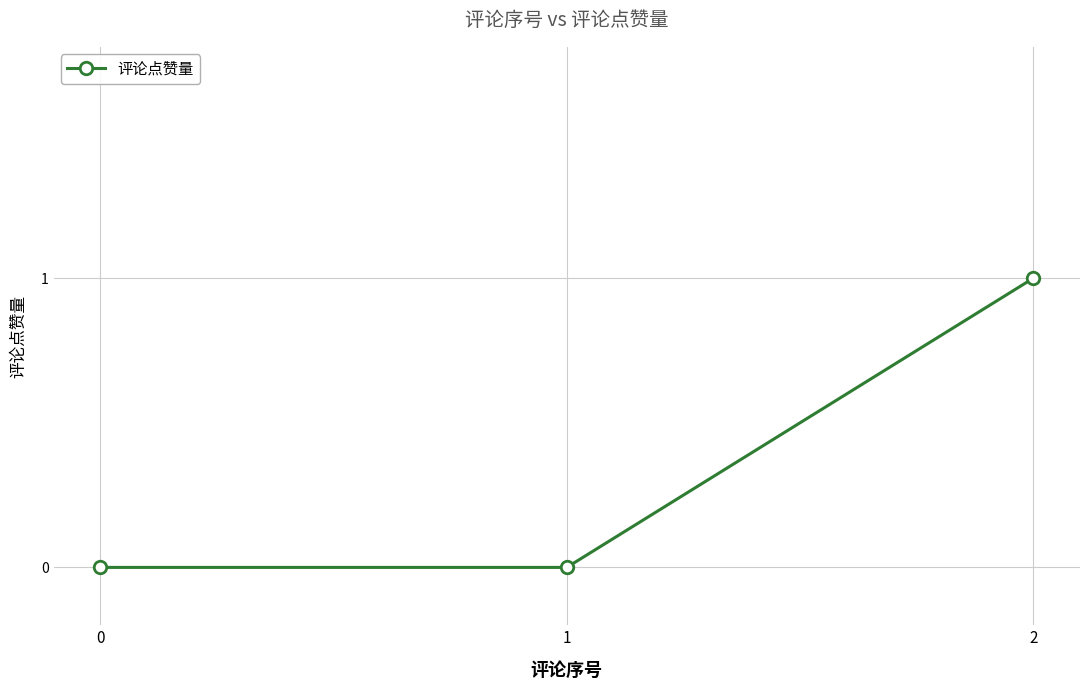

Reading left to right, list all the values displayed in this chart.

0	0	1